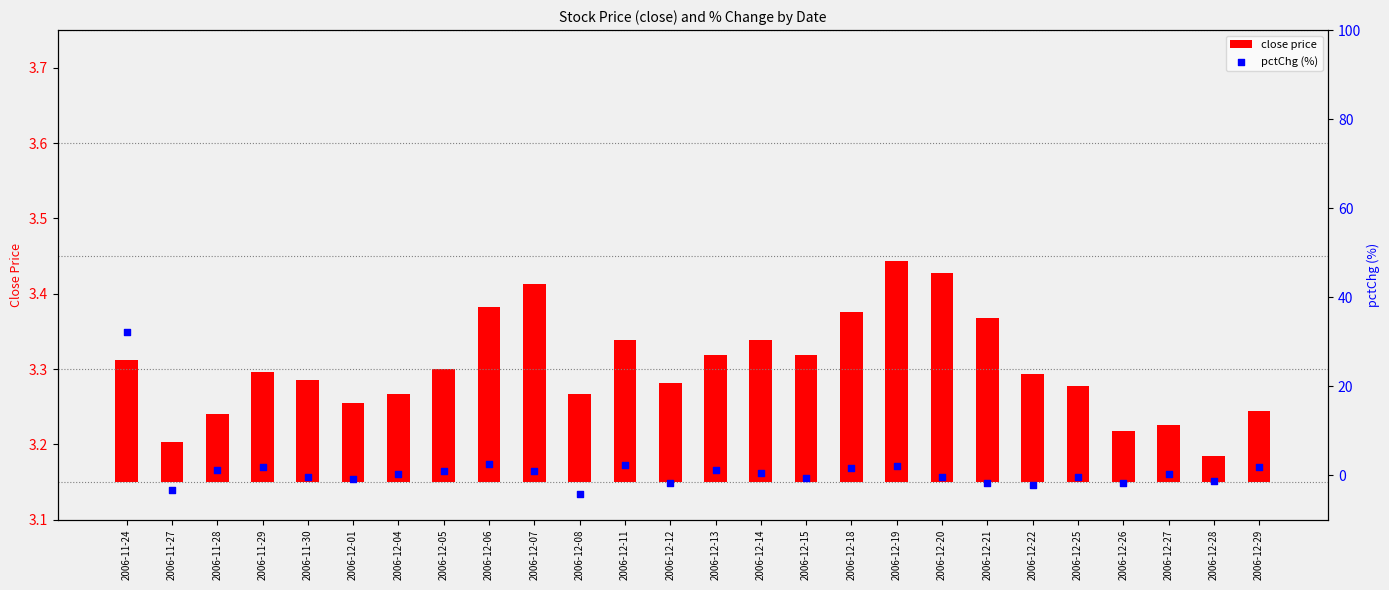

Which series reaches the minimum Y coordinate?

pctChg (%)